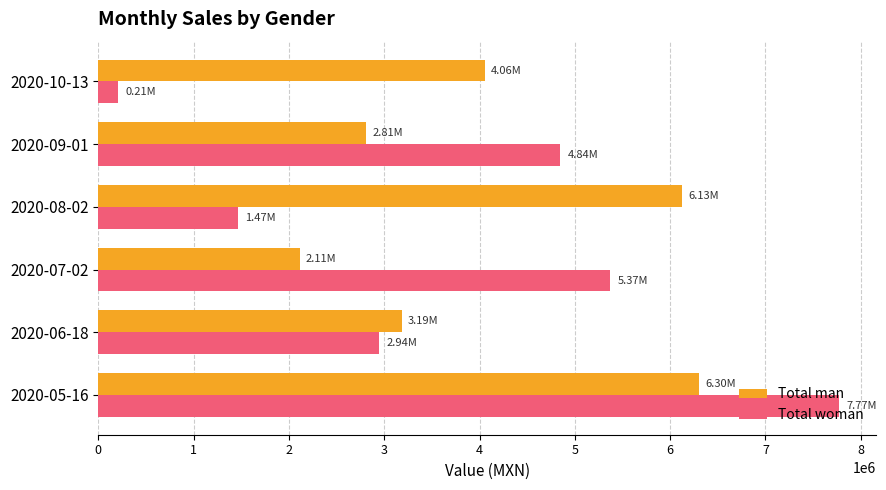

How many data points does each series have?

6